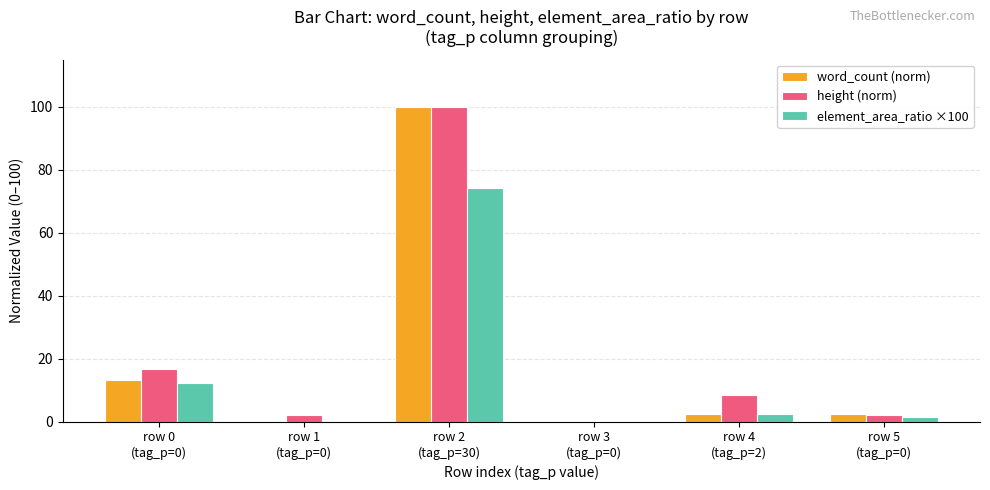

What is the sum of all word_count (norm) values?

118.6